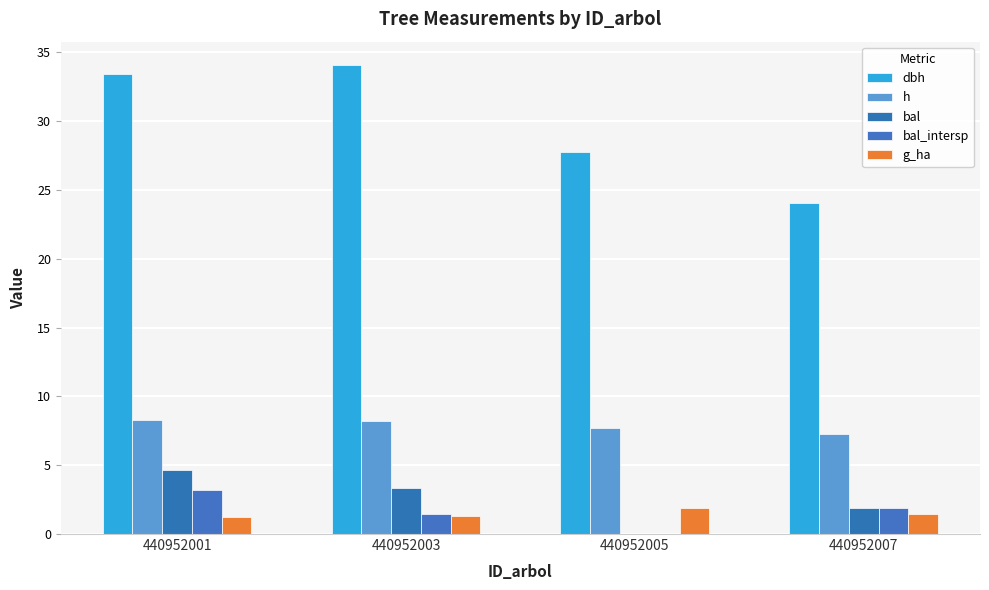

Which label corresponds to the largest value in the chart?

440952003